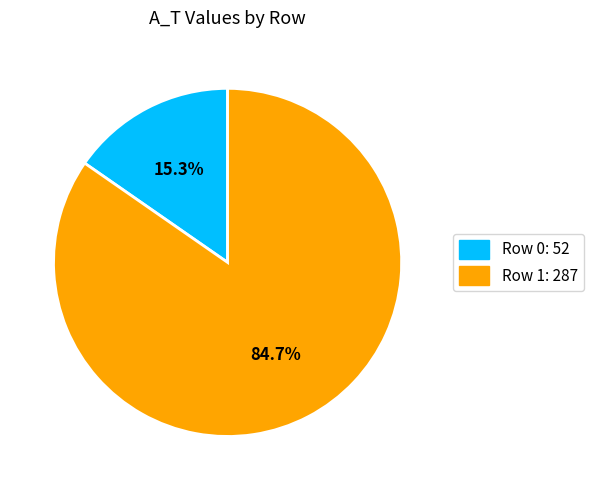

Which category accounts for the majority?

Row 1